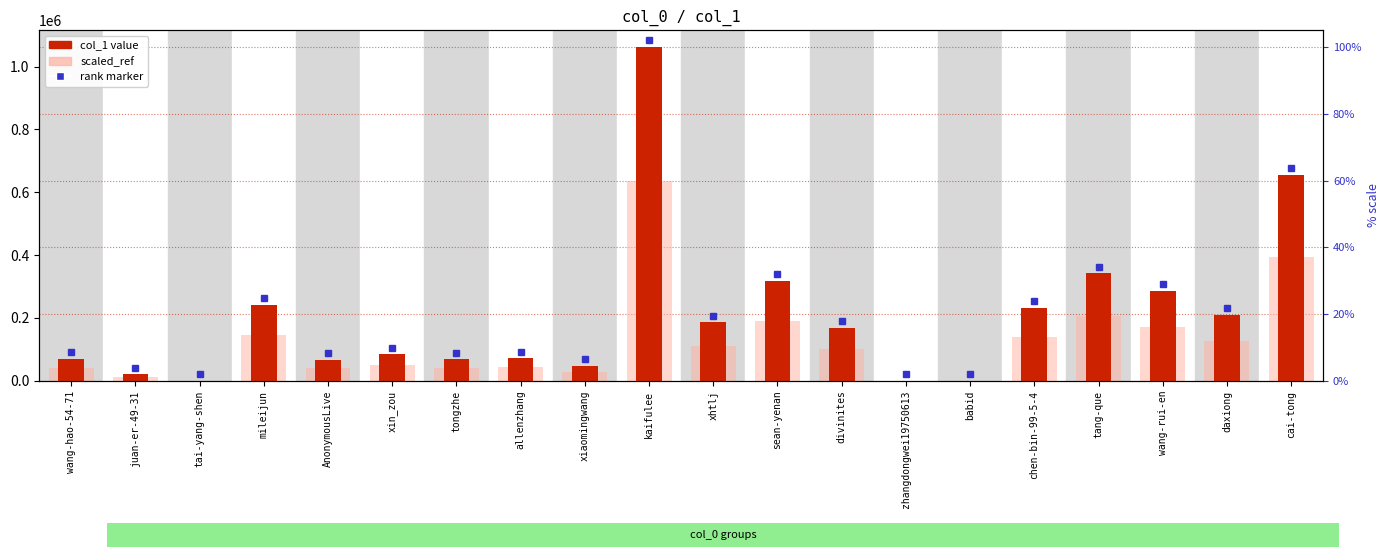

How many data points in scaled_ref are above 101686?

10